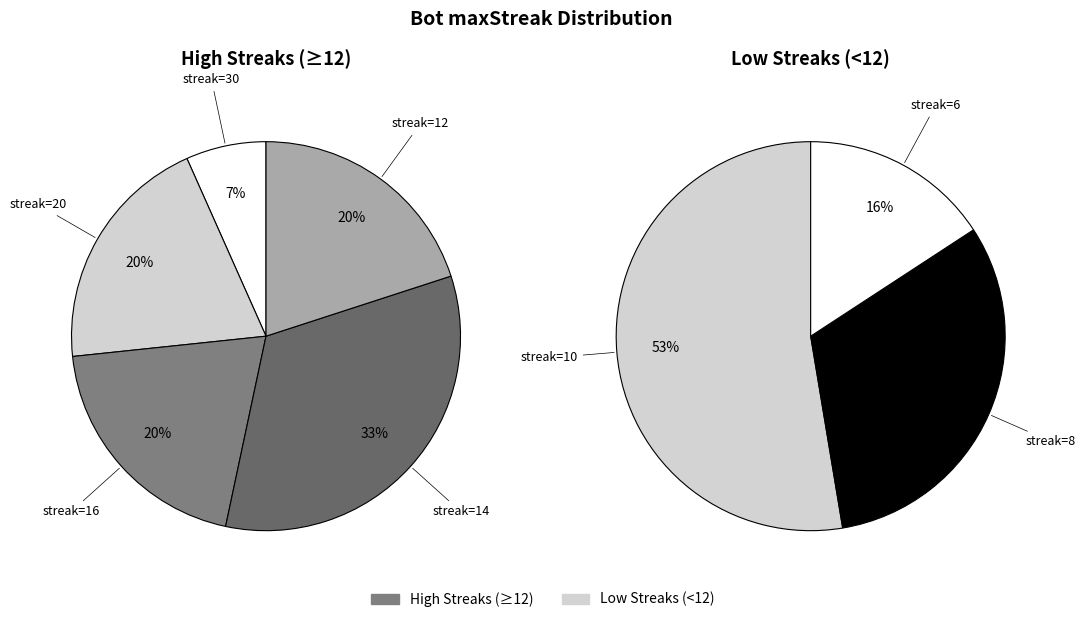

Which category has the smallest portion of the pie?

30